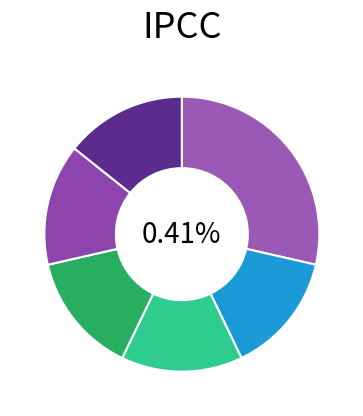

Which category has the smallest portion of the pie?

1880-1919